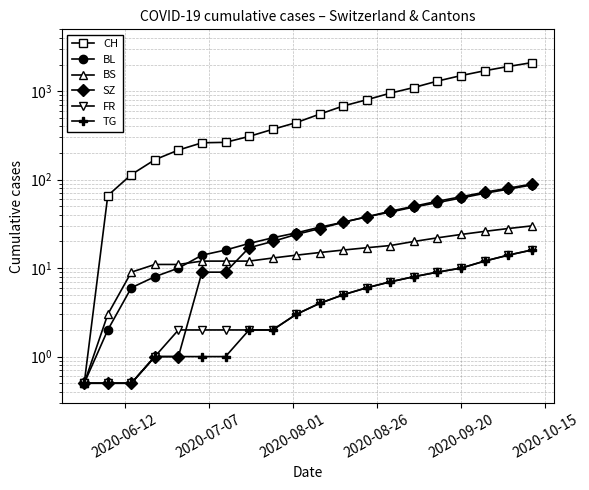

How many lines are shown in the chart?

6